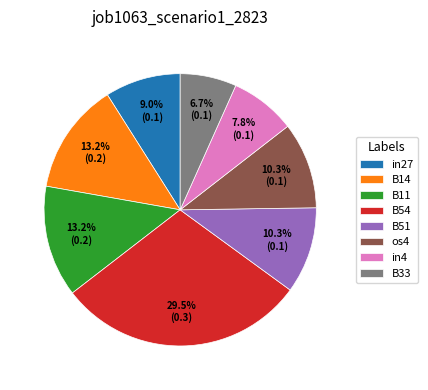

How many slices are in this pie chart?

8